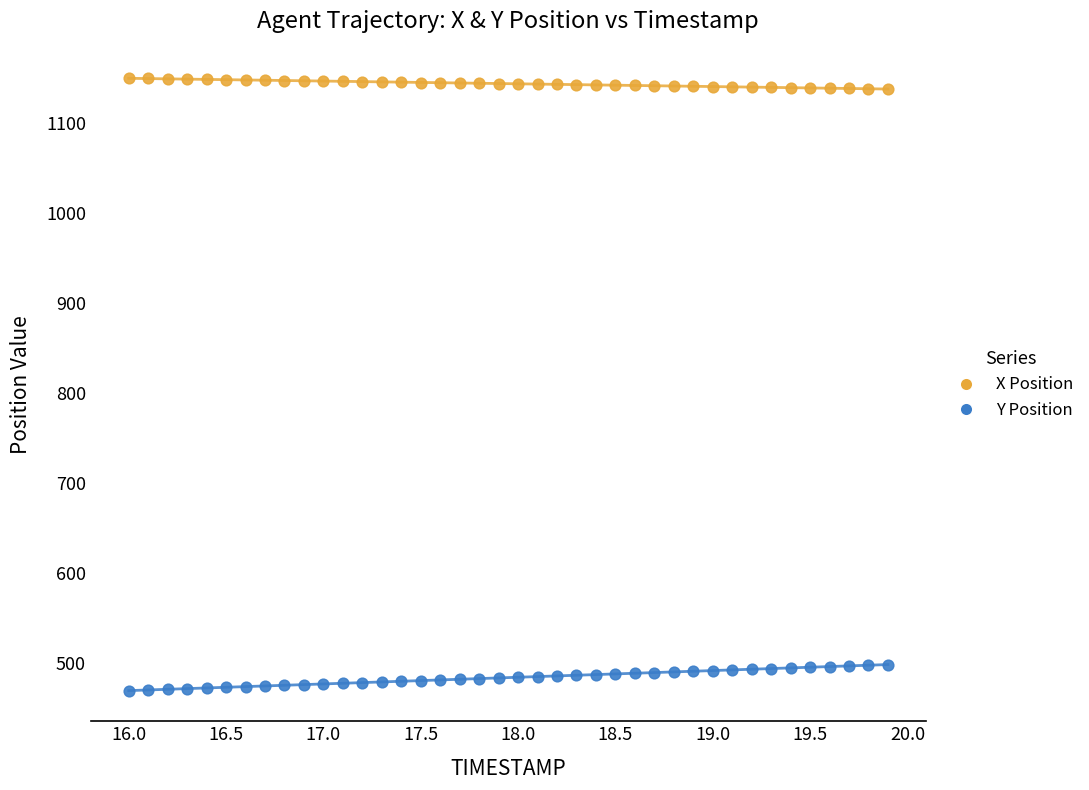

Which series contains the lowest Y value?

Y Position